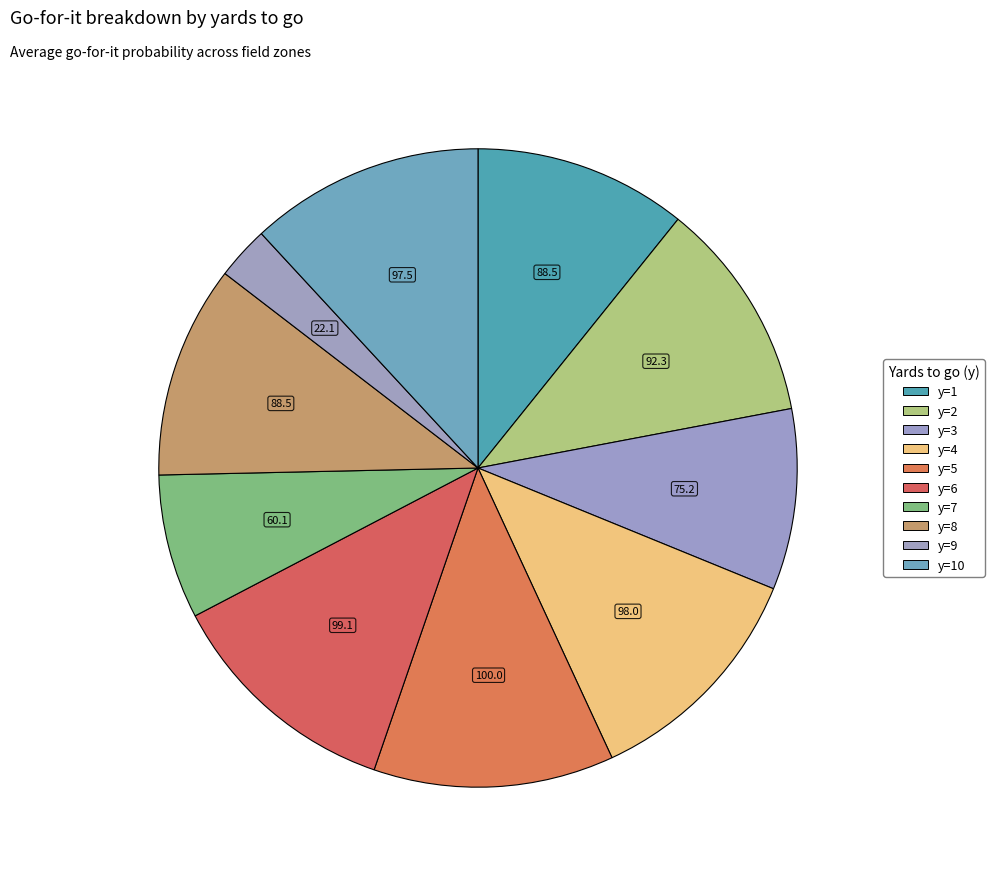

Rank the categories by value from highest to lowest.

y=5, y=6, y=4, y=10, y=2, y=1, y=8, y=3, y=7, y=9